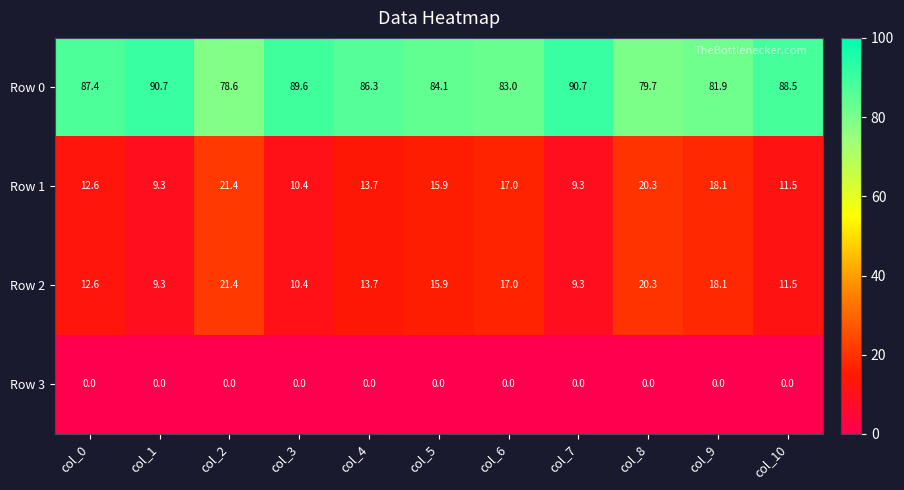

What is the maximum value for Row 1?

21.4